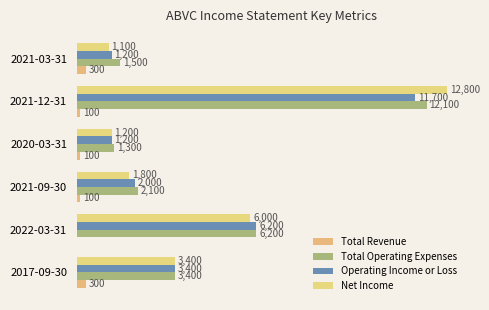

Are the bars grouped side by side (vs. stacked)?

Yes